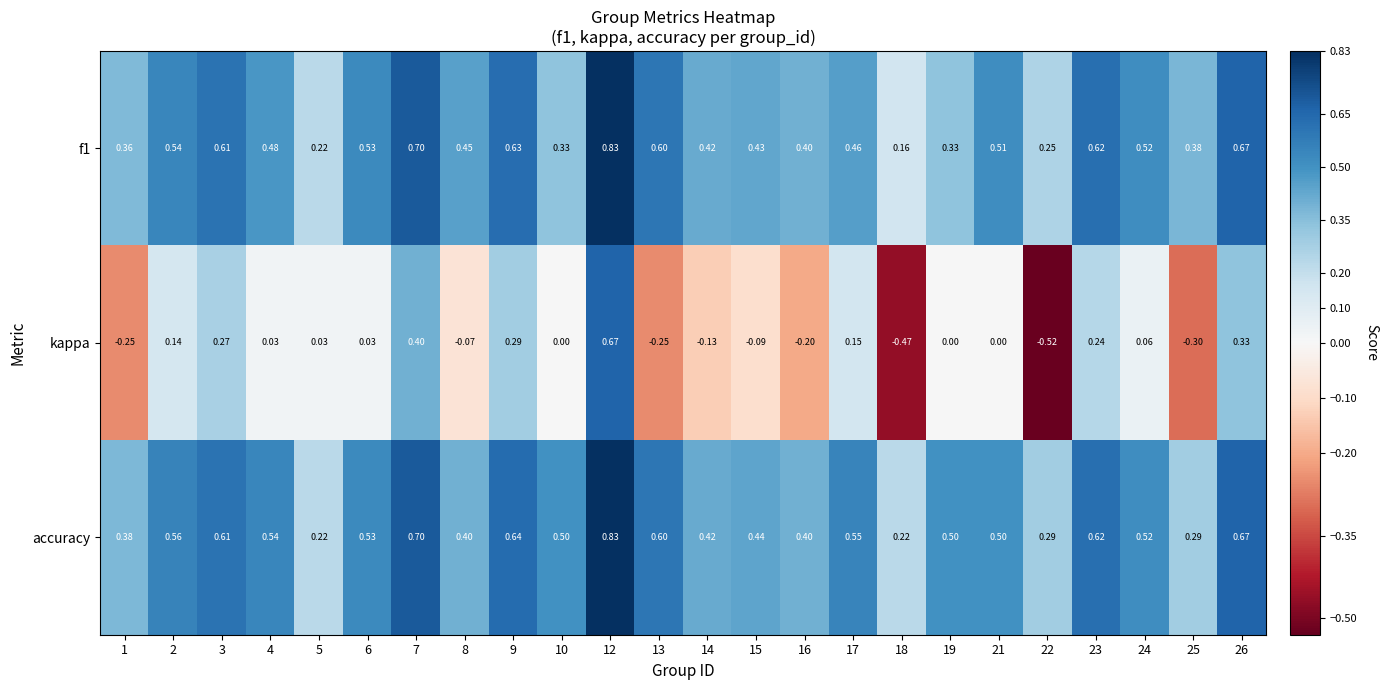

How many series are shown in this chart?

3